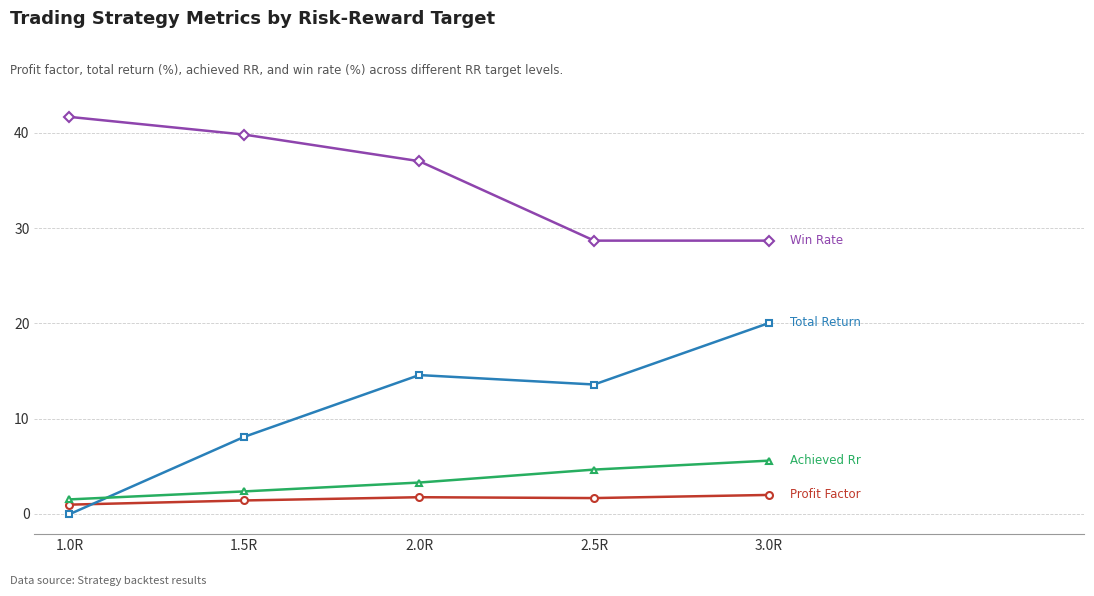

What is the total value across all series at 2.0R?

56.6